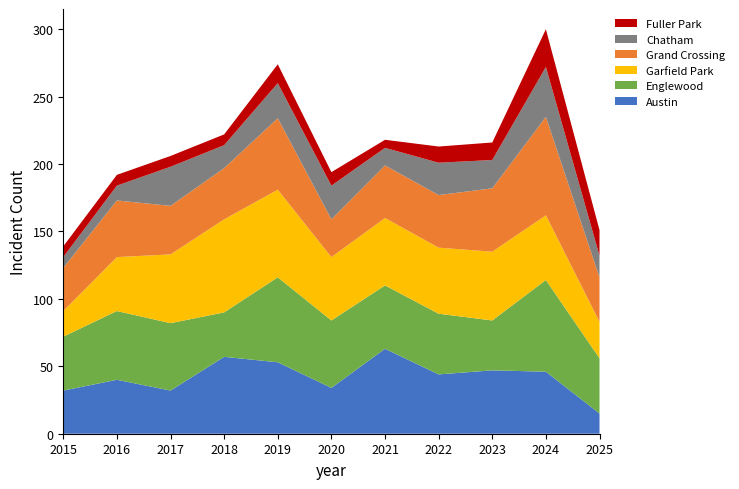

Reading right to left, extract all data points from this chart.

Austin: 2025=15	2024=46	2023=47	2022=44	2021=63	2020=34	2019=53	2018=57	2017=32	2016=40	2015=32
Englewood: 2025=41	2024=68	2023=37	2022=45	2021=47	2020=50	2019=63	2018=33	2017=50	2016=51	2015=40
Garfield Park: 2025=27	2024=48	2023=51	2022=49	2021=50	2020=47	2019=65	2018=69	2017=51	2016=40	2015=19
Grand Crossing: 2025=33	2024=73	2023=47	2022=39	2021=39	2020=28	2019=53	2018=38	2017=36	2016=42	2015=32
Chatham: 2025=16	2024=37	2023=21	2022=24	2021=13	2020=25	2019=26	2018=17	2017=29	2016=11	2015=8
Fuller Park: 2025=19	2024=28	2023=13	2022=12	2021=6	2020=10	2019=14	2018=8	2017=8	2016=8	2015=8